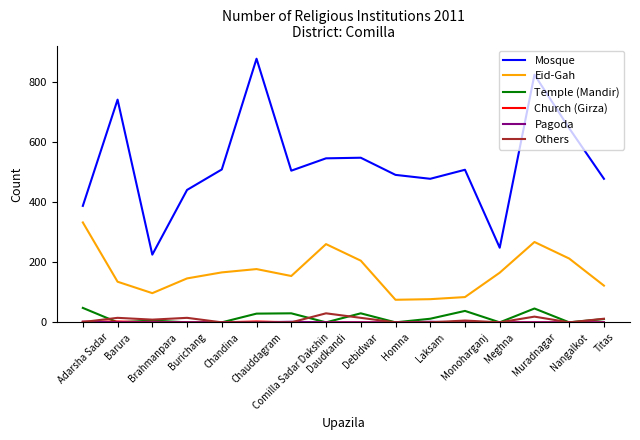

Which series changed the most between Monoharganj and Muradnagar?

Mosque